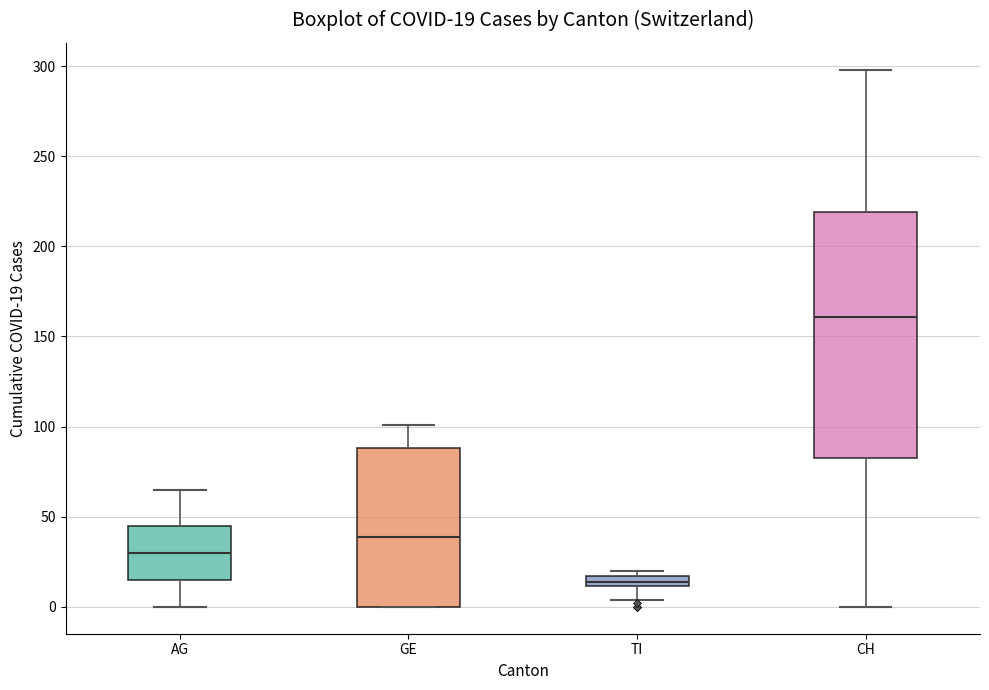

Which box is the tallest, from its lower edge to its upper edge?

CH